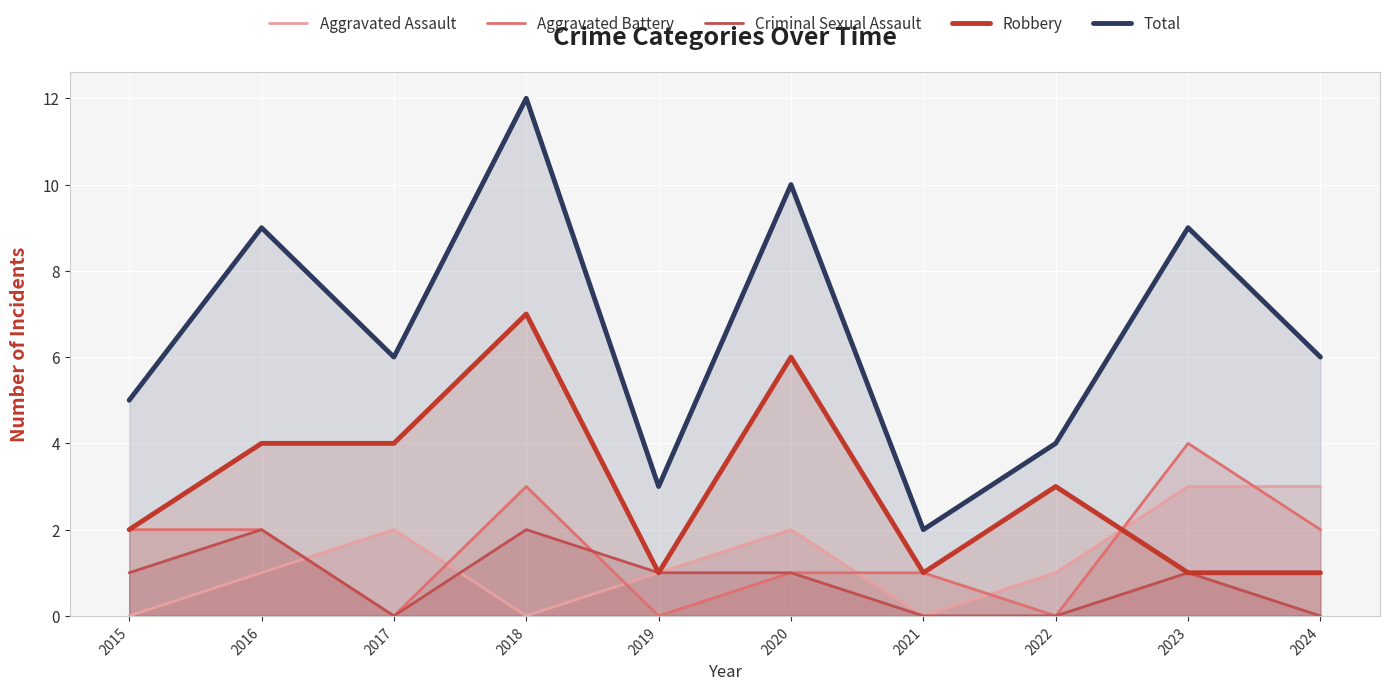

True or false: Aggravated Assault has more than 0 points higher than both neighbors.

True